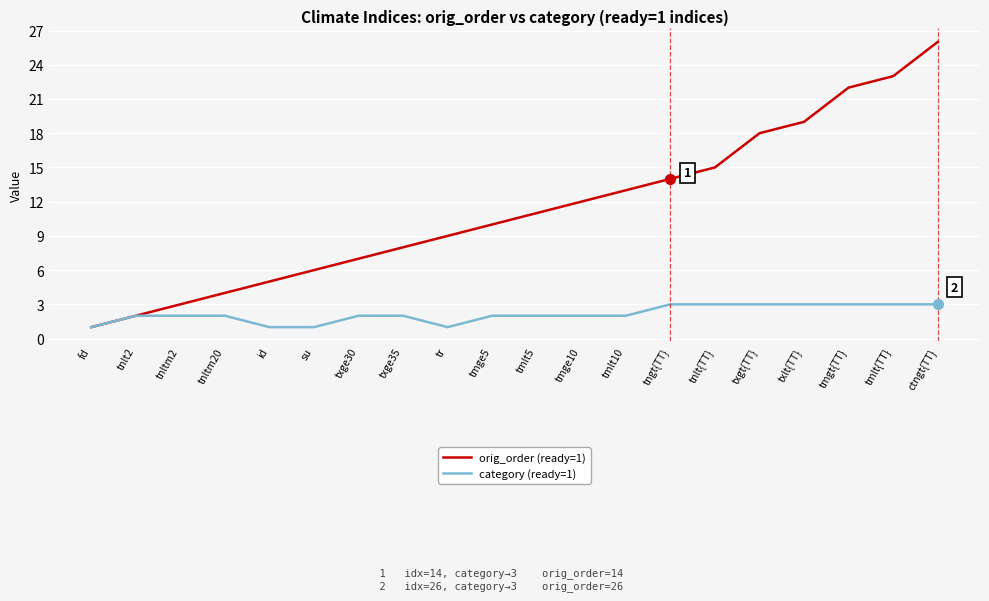

What is the total value across all series at tmge5?

12